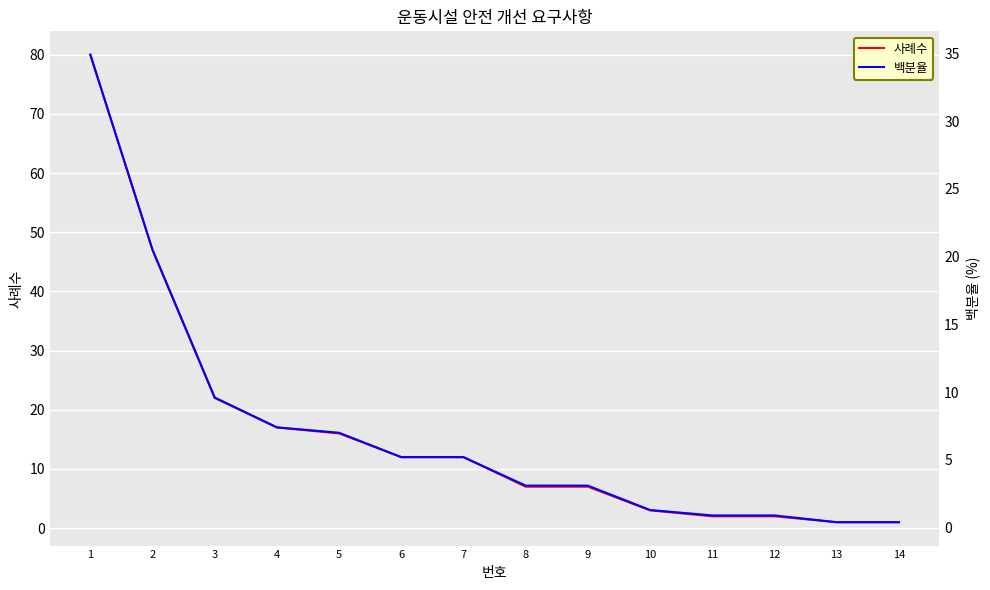

Which series has the largest total across all categories?

사례수